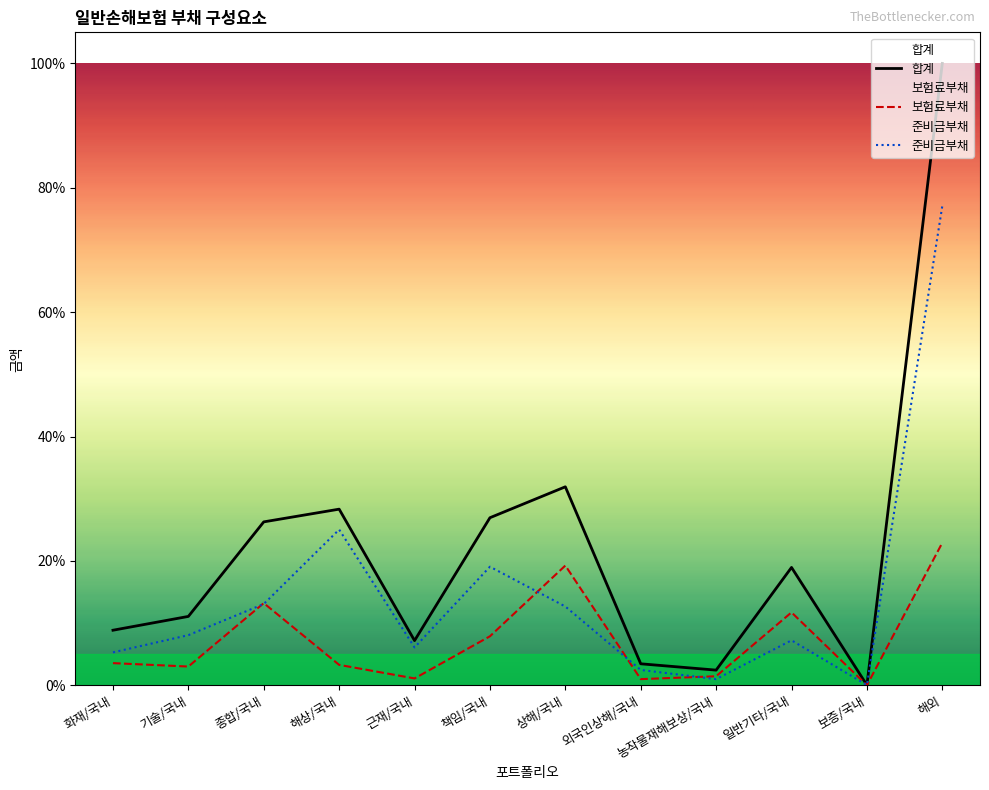

What are all the series names shown in the legend?

합계, 보험료부채, 준비금부채